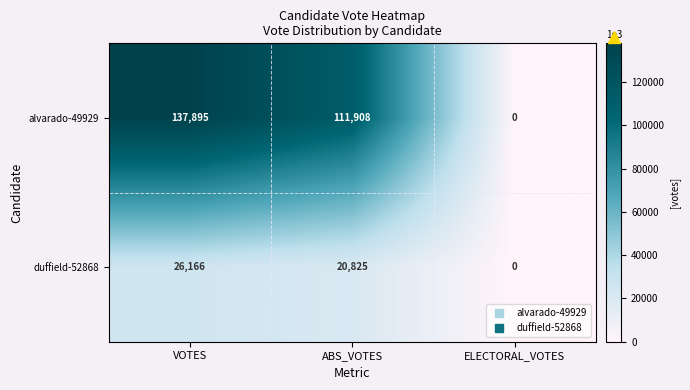

At how many categories does at least one series exceed 10599?

2